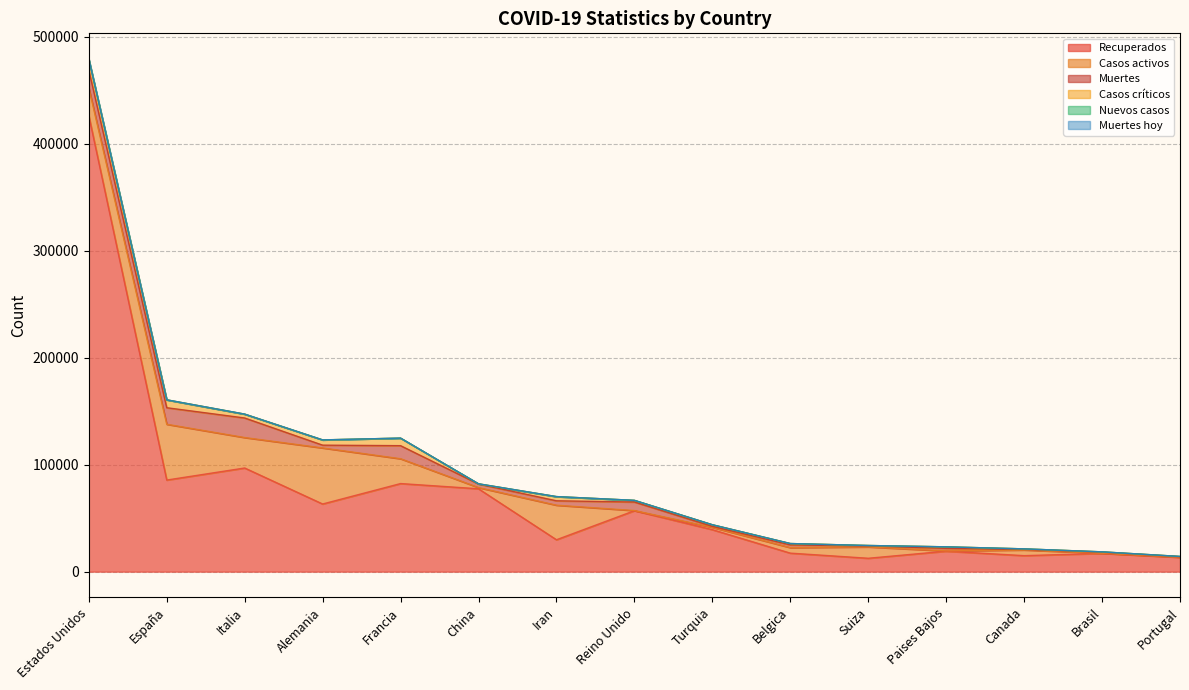

How many series are shown in this chart?

6